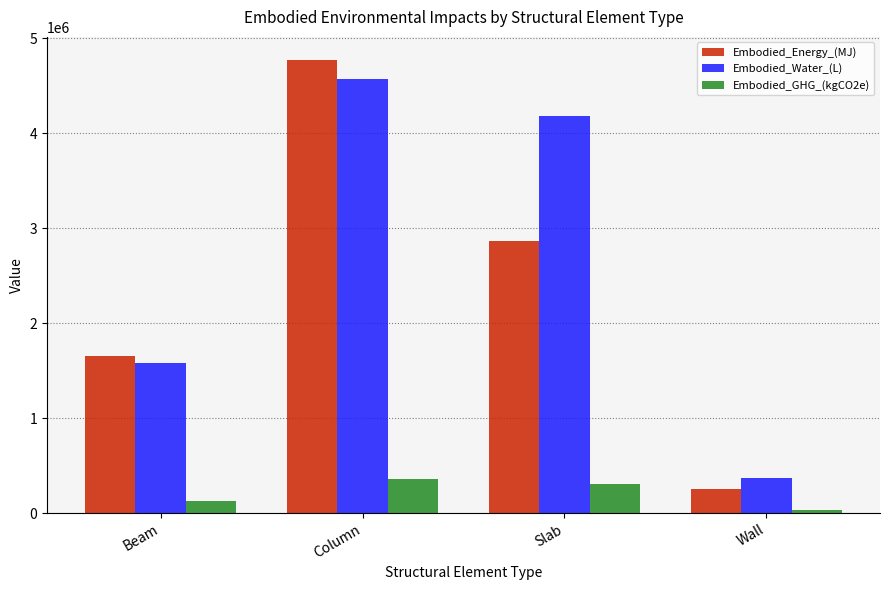

What is the difference between the highest and lowest values at Wall?

344875.8